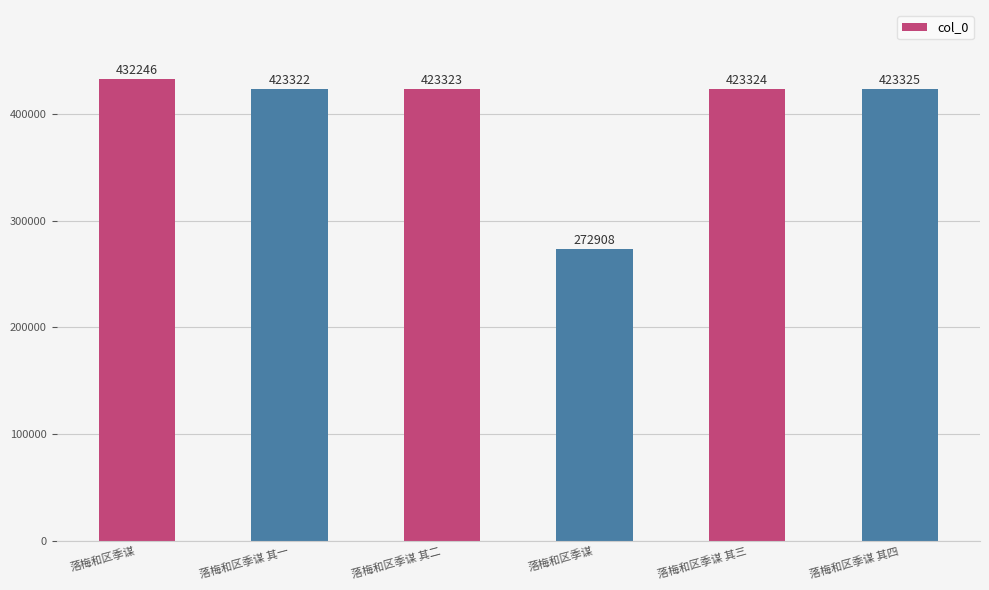

How many bars are there in total?

6